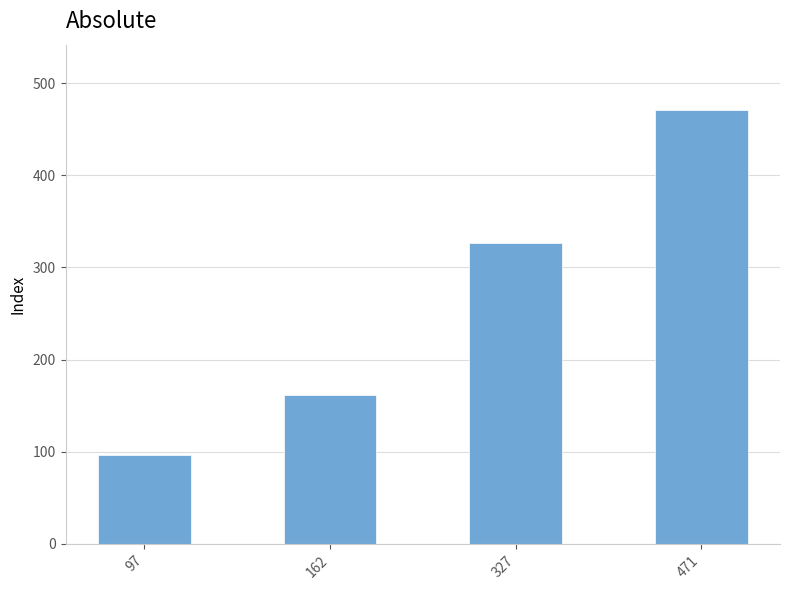

Rank the categories by value from lowest to highest.

97, 162, 327, 471